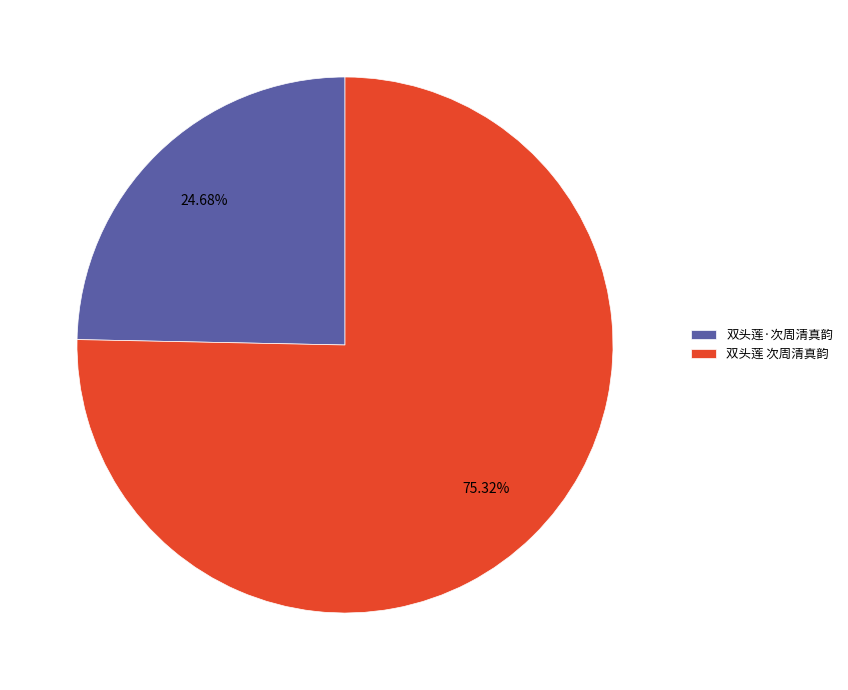

Is there a majority slice in this chart?

Yes